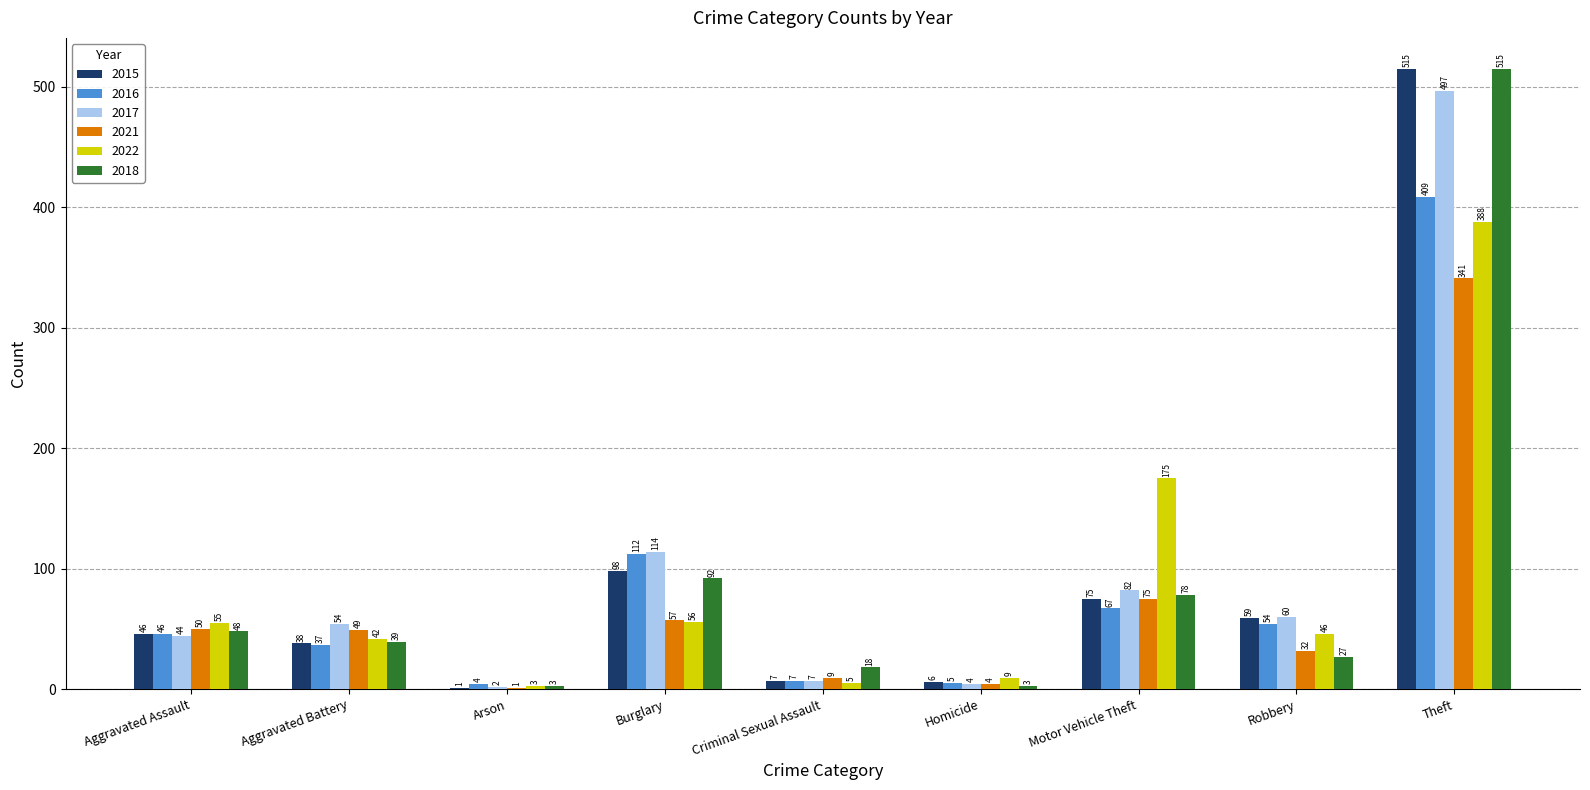

How many groups of bars are there?

9